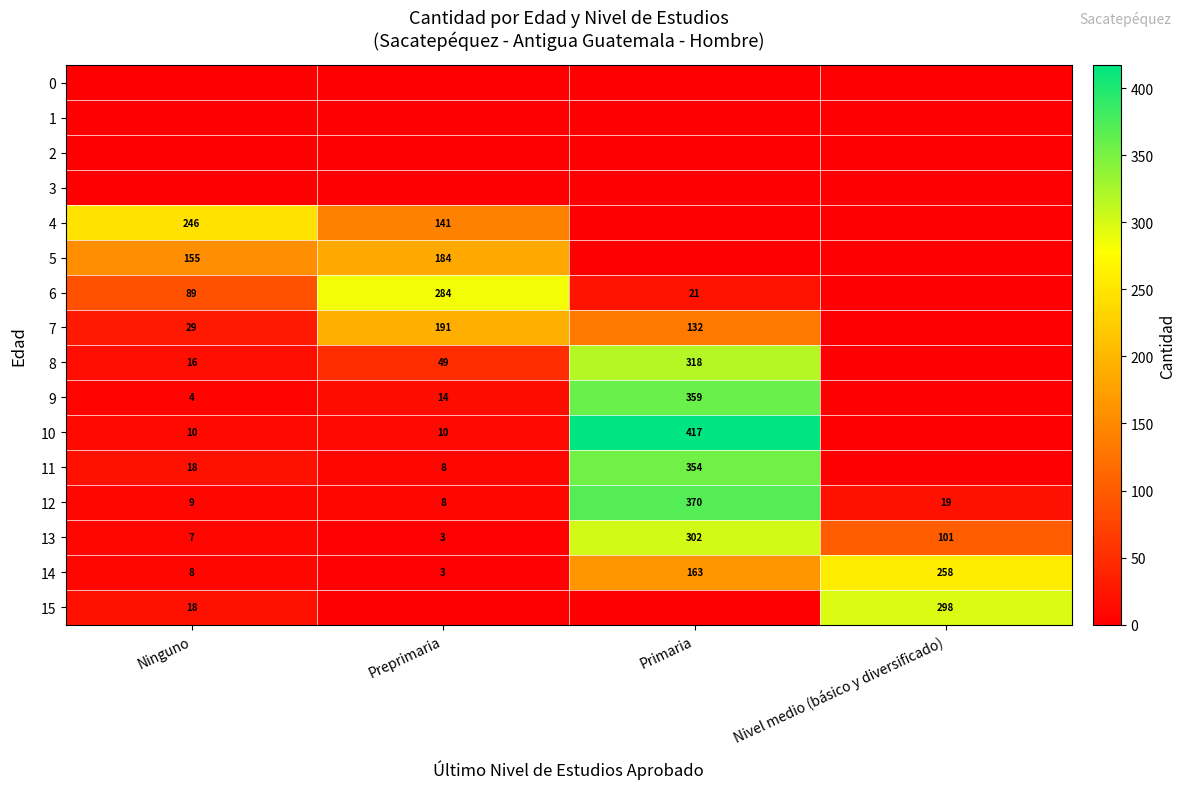

Read the 12 value at Nivel medio (básico y diversificado), to the nearest 10.

20